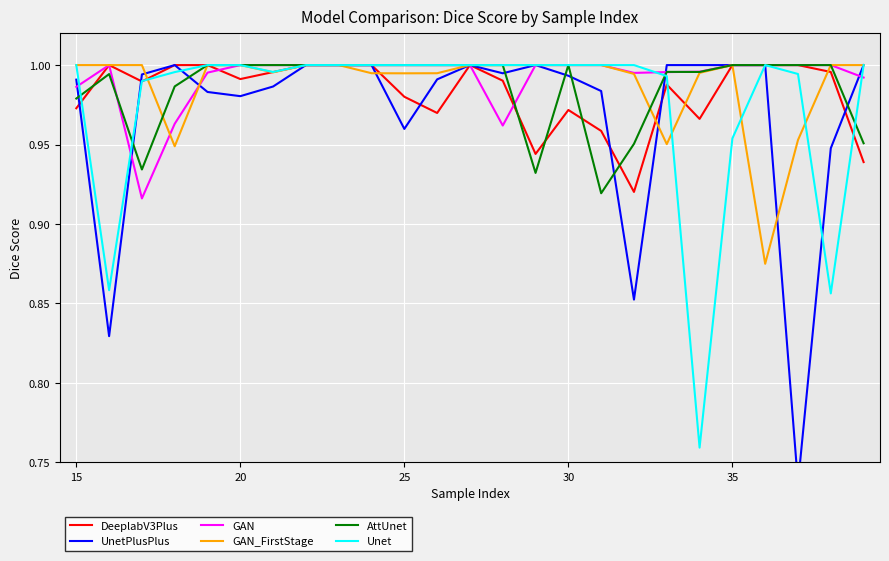

True or false: UnetPlusPlus and AttUnet cross at least once.

True